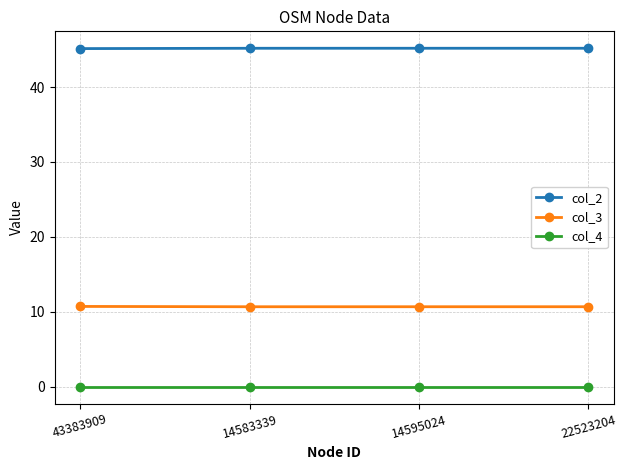

True or false: col_2 and col_3 intersect in this chart.

False